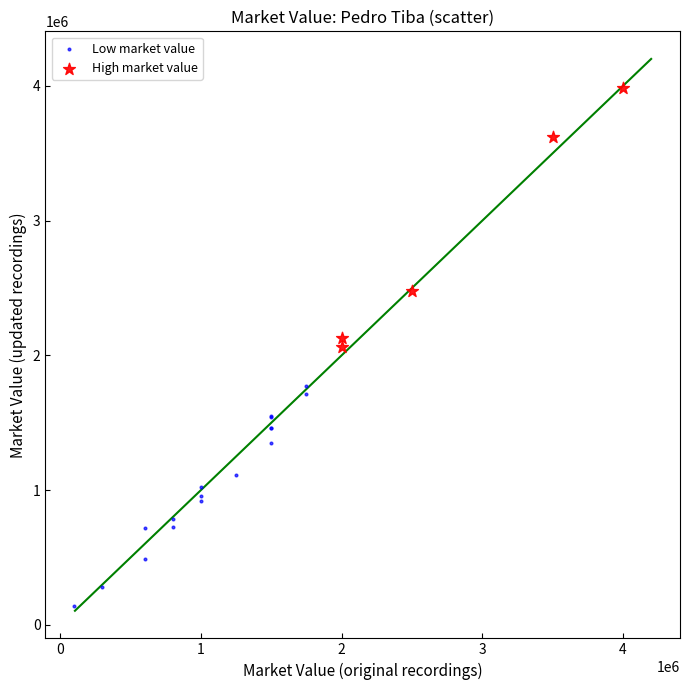

Which series has the widest spread of Y values?

High market value